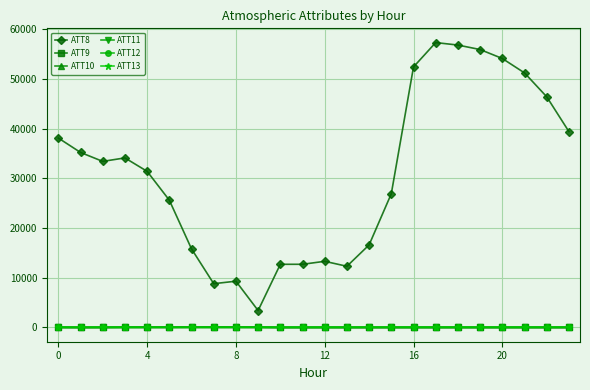

What is the value of the ATT8 point at the 9th from the left?

9300.0